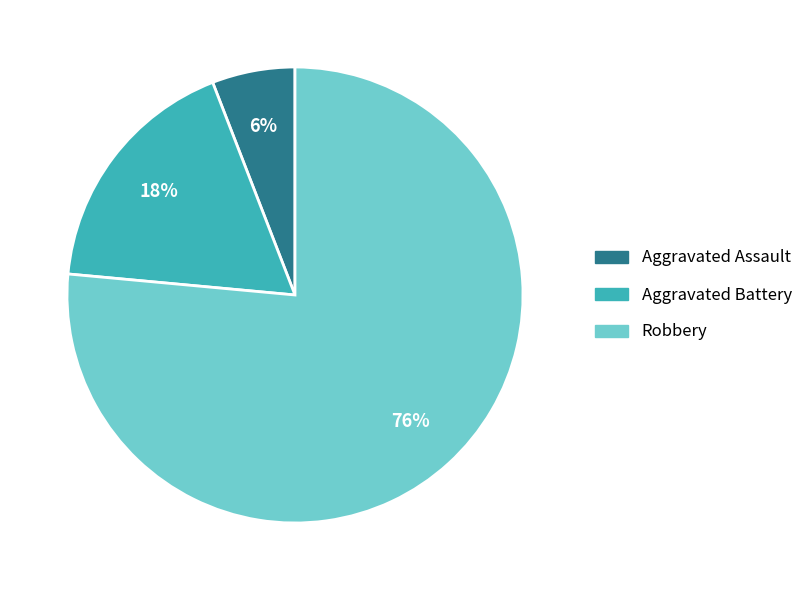

What percentage is the Aggravated Battery slice, to the nearest percent?

18%